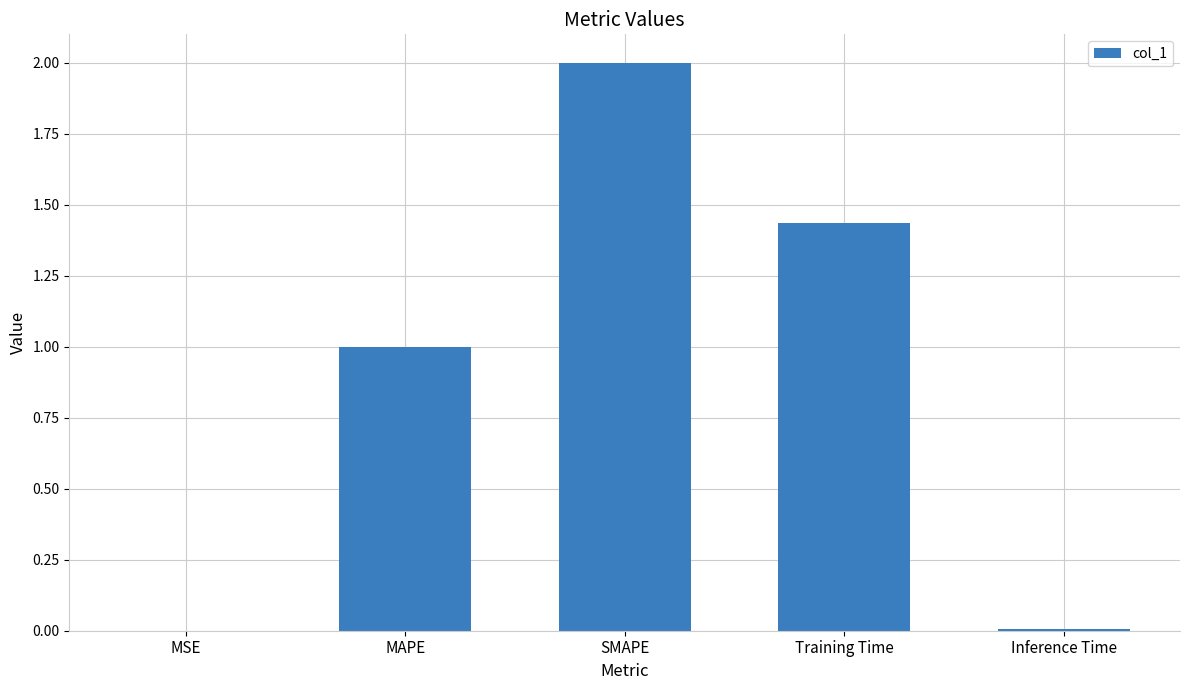

At which category does the chart reach its peak across all series?

SMAPE